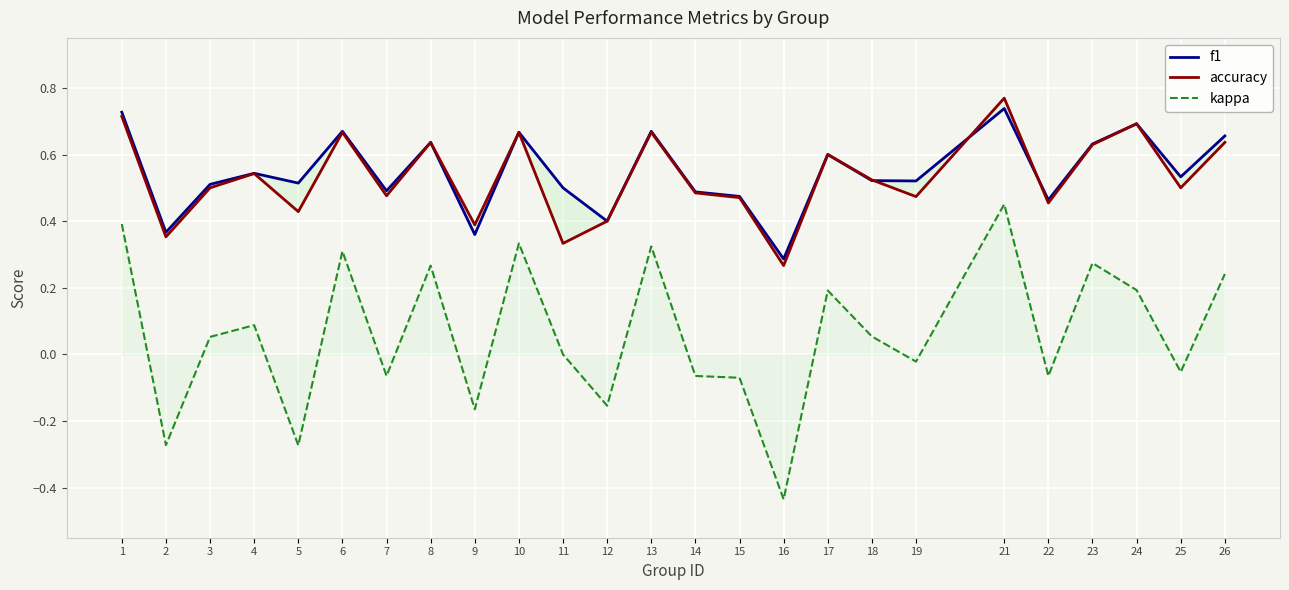

Which series has the widest spread of values?

kappa